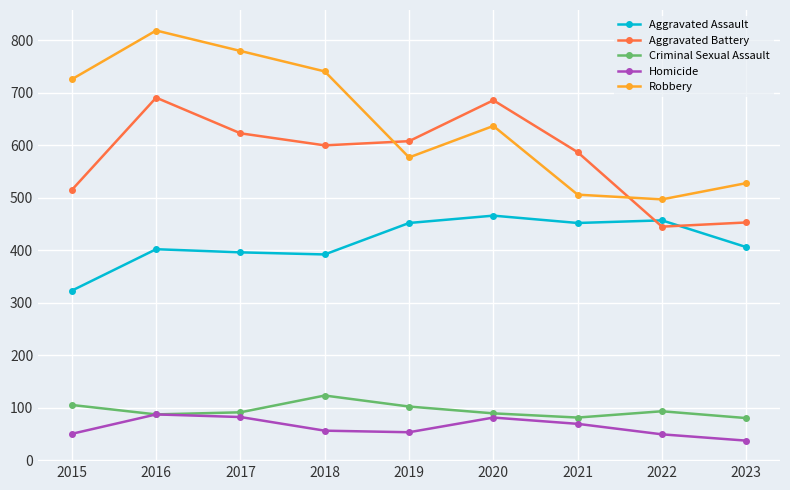

What is the difference between the highest and lowest values at 2017?

698